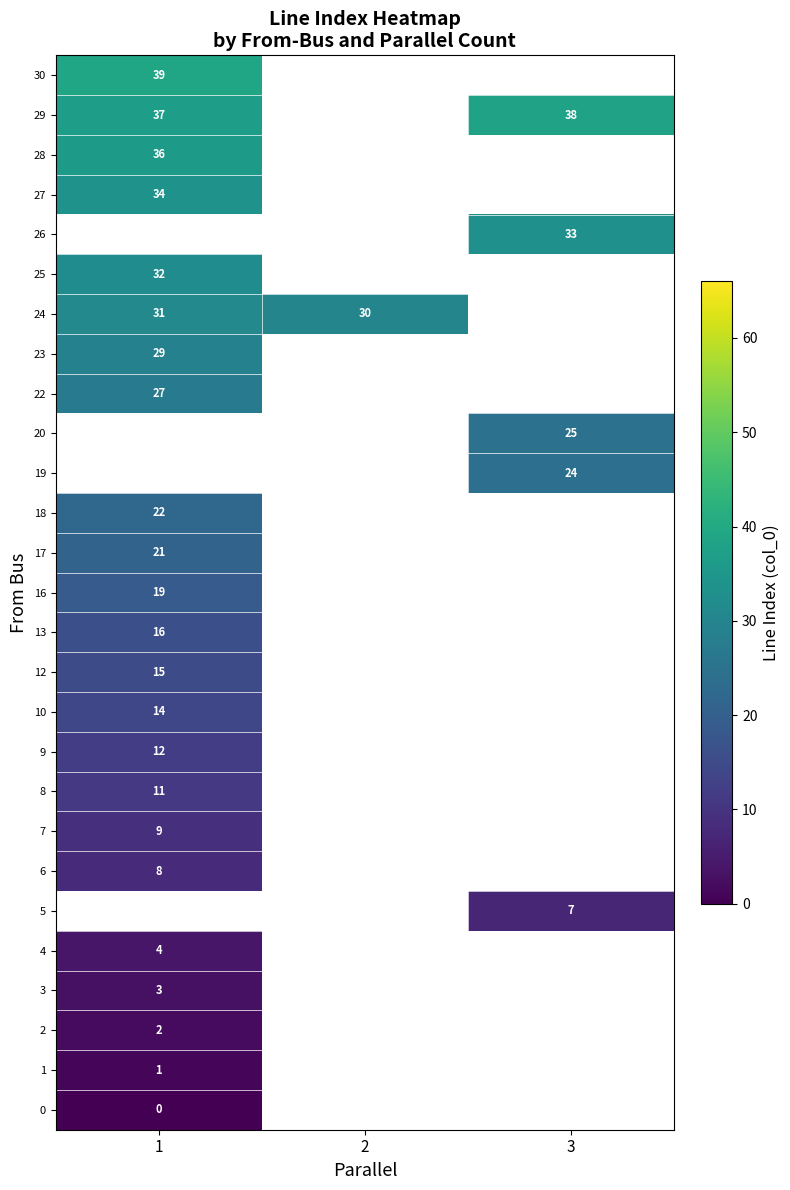

What is the highest value of the 7 series?

9.0